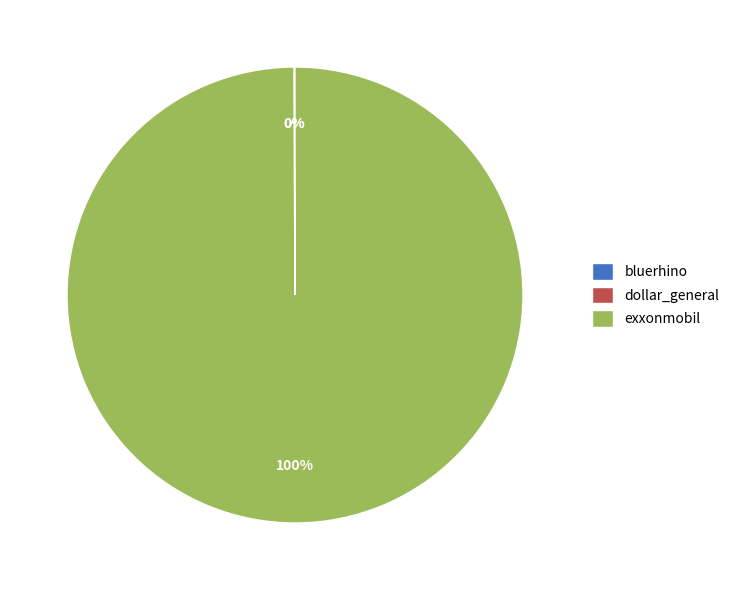

To the nearest percent, what portion does exxonmobil represent?

100%